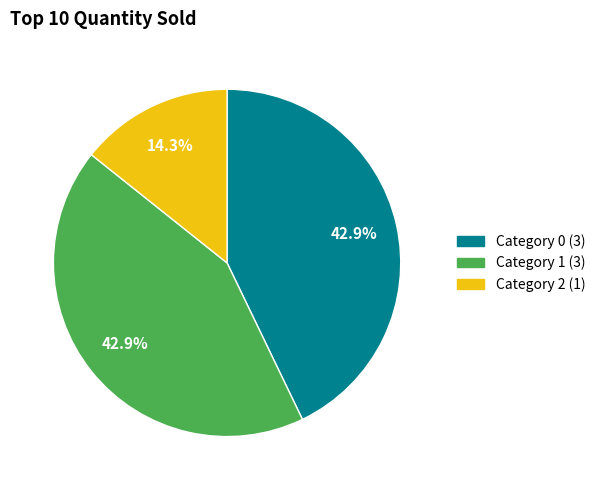

Is there any slice that represents more than half of the pie?

No